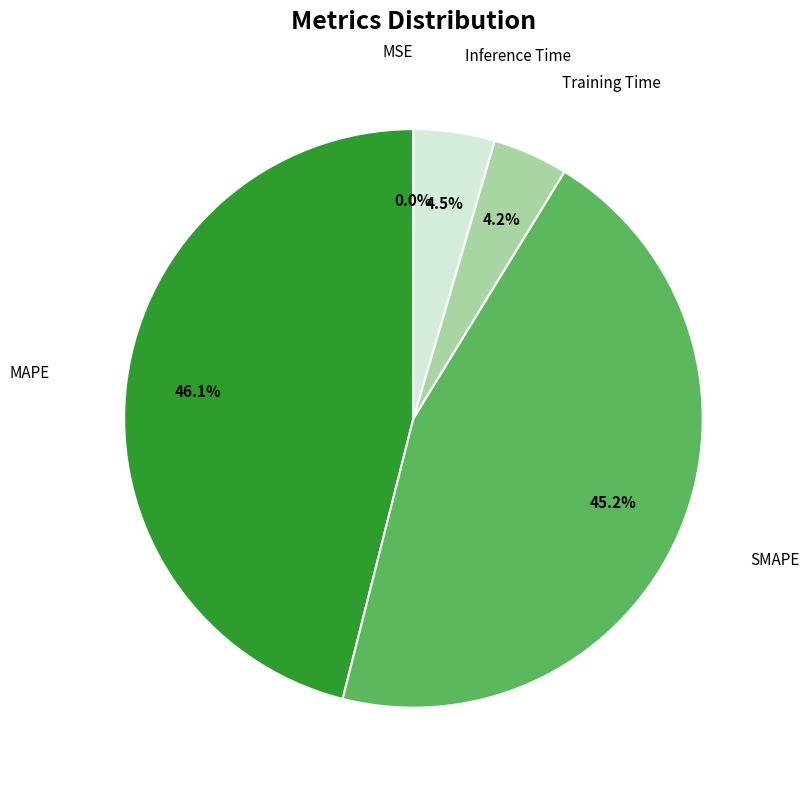

Is there a majority slice in this chart?

No